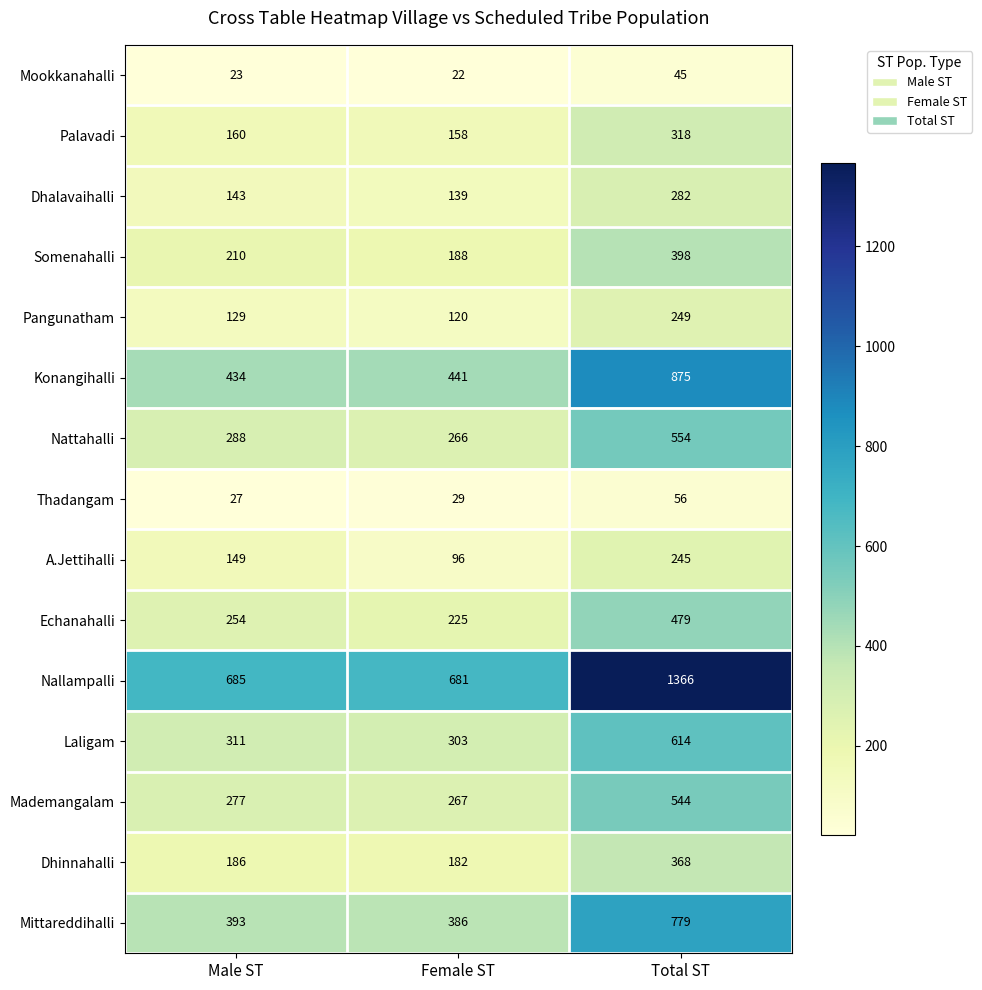

At which label is Konangihalli closest to 654?

Female ST